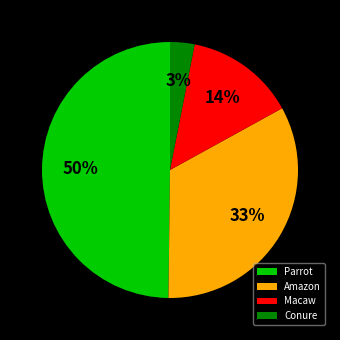

Which slice is the largest?

Parrot